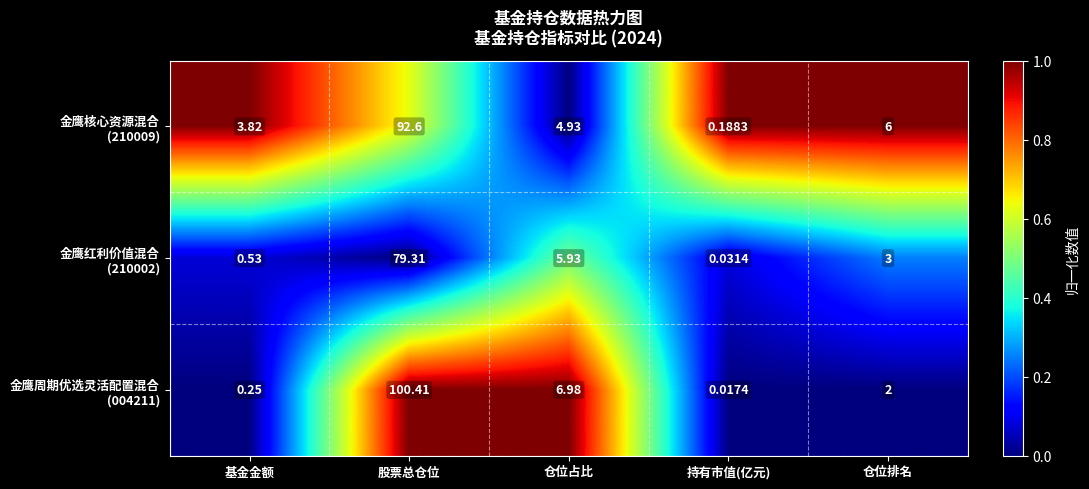

At which category is the sum across all series the highest?

股票总仓位